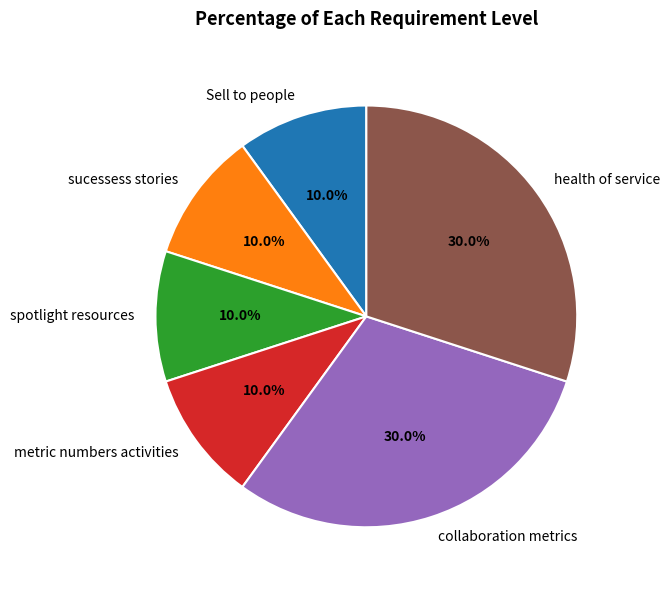

To the nearest percent, what portion does metric numbers activities represent?

10%